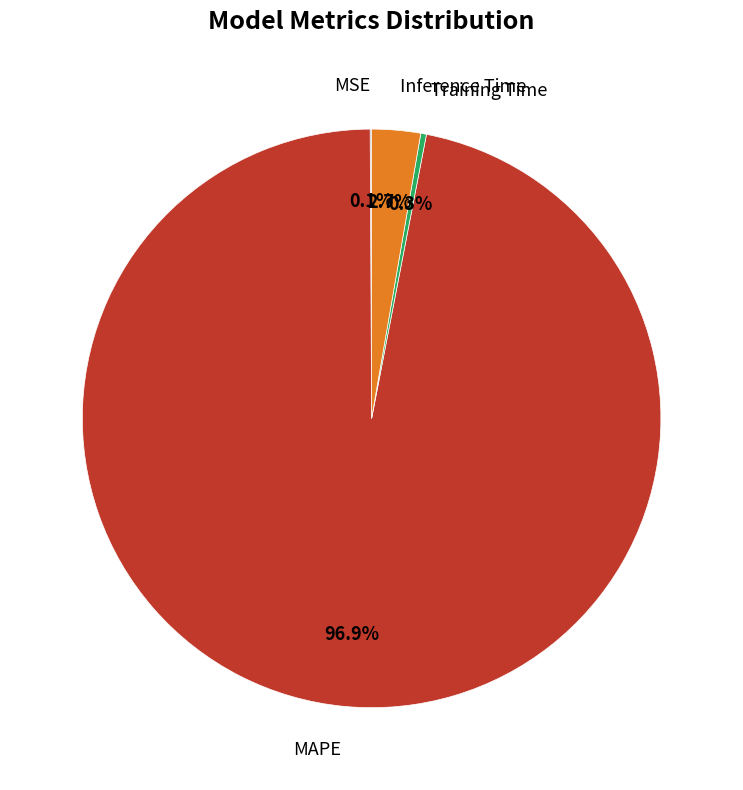

Does any single category account for the majority?

Yes